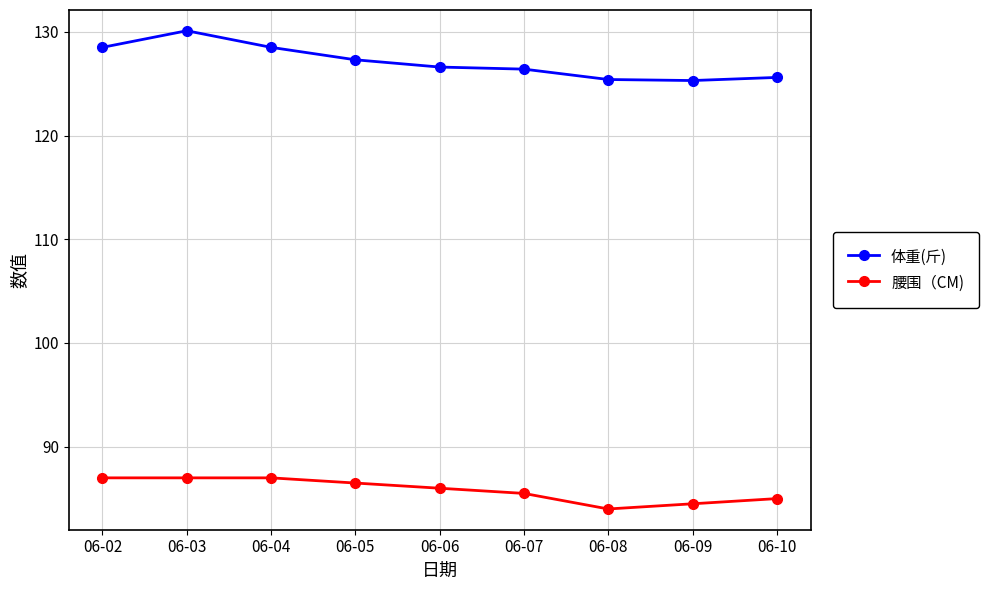

Rank the series by their average value, from lowest to highest.

腰围（CM), 体重(斤)